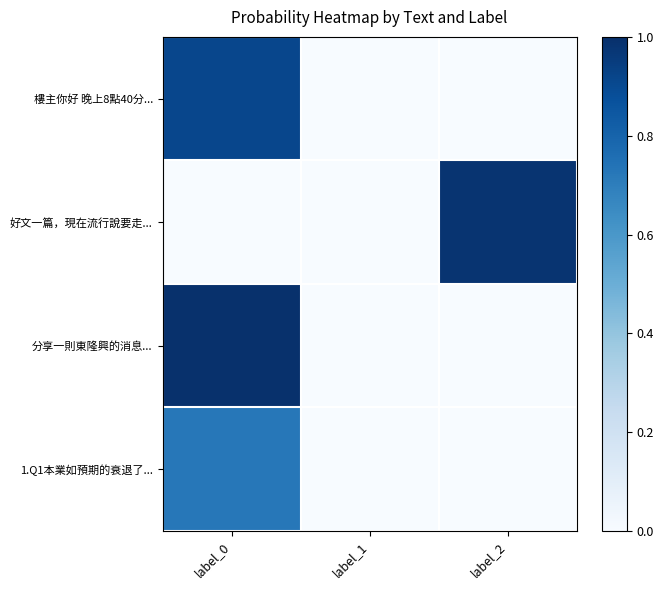

Reading left to right, list all the values displayed in this chart.

樓主你好 晚上8點40分...: label_0=0.9	label_1=0.0	label_2=0.0
好文一篇，現在流行說要走...: label_0=0.0	label_1=0.0	label_2=1.0
分享一則東隆興的消息...: label_0=1.0	label_1=0.0	label_2=0.0
1.Q1本業如預期的衰退了...: label_0=0.7	label_1=0.0	label_2=0.0